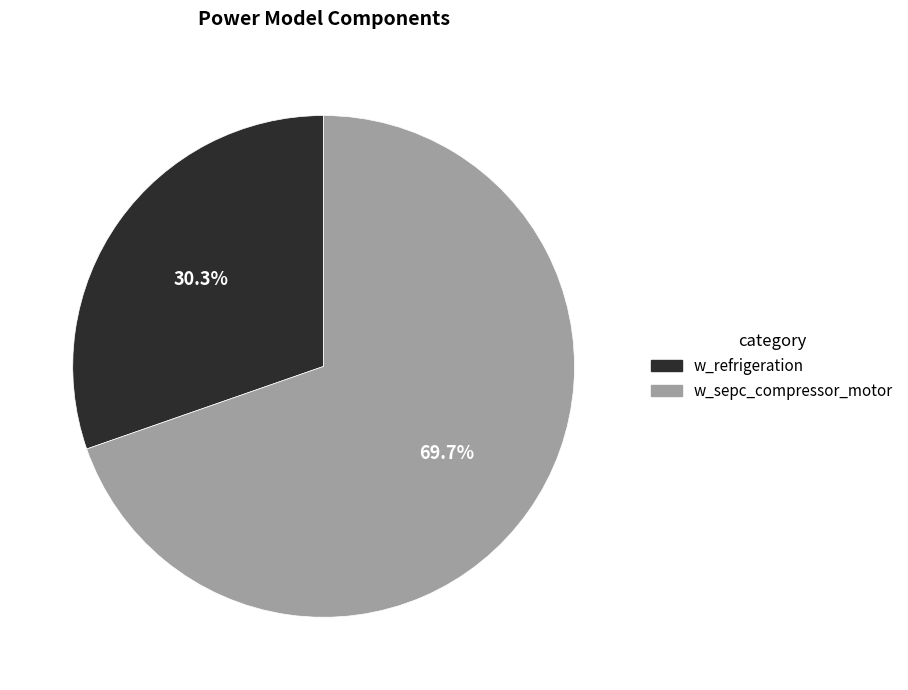

What percentage is NOT represented by w_sepc_compressor_motor?

30.3%